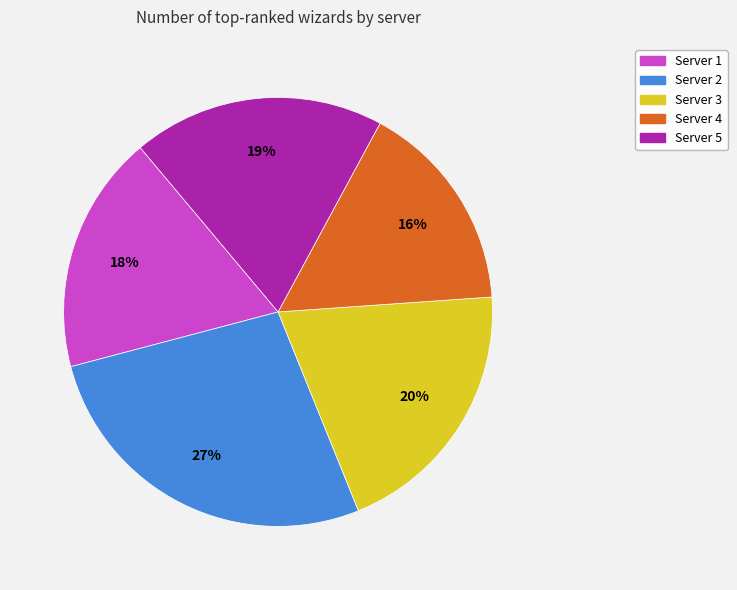

Which slice is the smallest?

Server 4